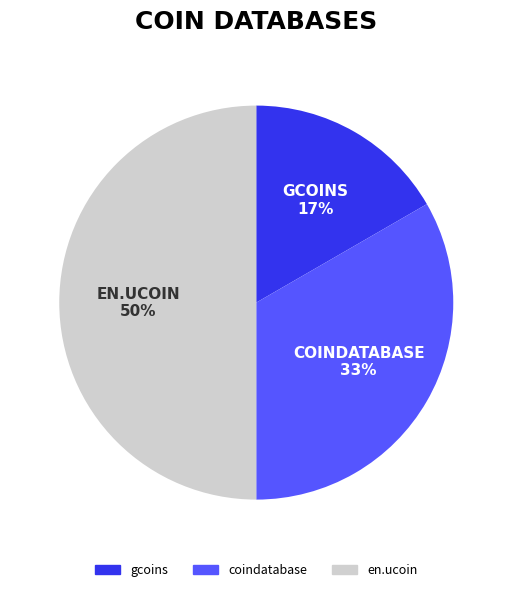

To the nearest percent, what percentage of the pie is en.ucoin?

50%